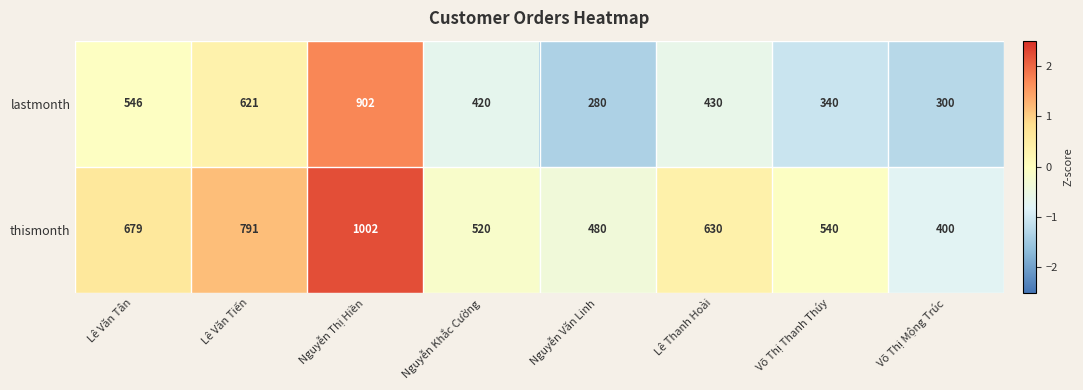

Reading right to left, extract all data points from this chart.

lastmonth: Võ Thị Mộng Trúc=300	Võ Thị Thanh Thúy=340	Lê Thanh Hoài=430	Nguyễn Văn Linh=280	Nguyễn Khắc Cường=420	Nguyễn Thị Hiền=902	Lê Văn Tiến=621	Lê Văn Tân=546
thismonth: Võ Thị Mộng Trúc=400	Võ Thị Thanh Thúy=540	Lê Thanh Hoài=630	Nguyễn Văn Linh=480	Nguyễn Khắc Cường=520	Nguyễn Thị Hiền=1002	Lê Văn Tiến=791	Lê Văn Tân=679